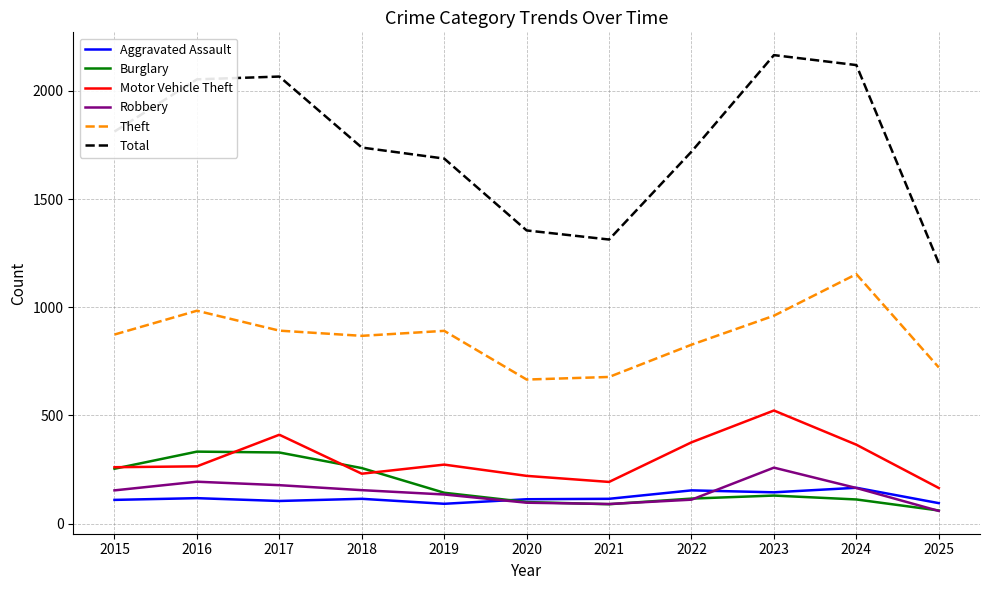

Is the value of Theft at 2015 greater than the value of Robbery at 2025?

Yes